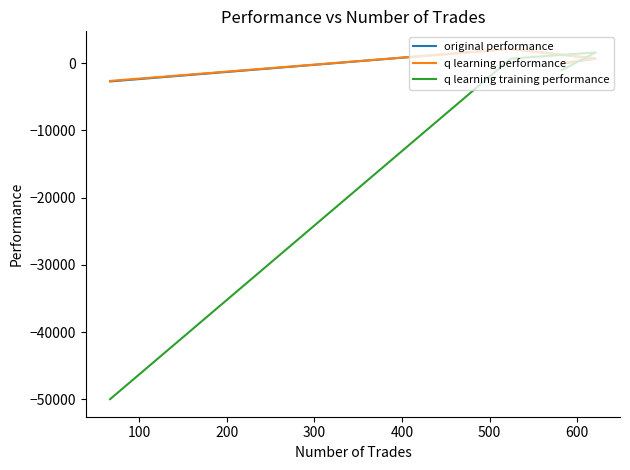

What is the value of the original performance point at the 2nd from the left?

676.9